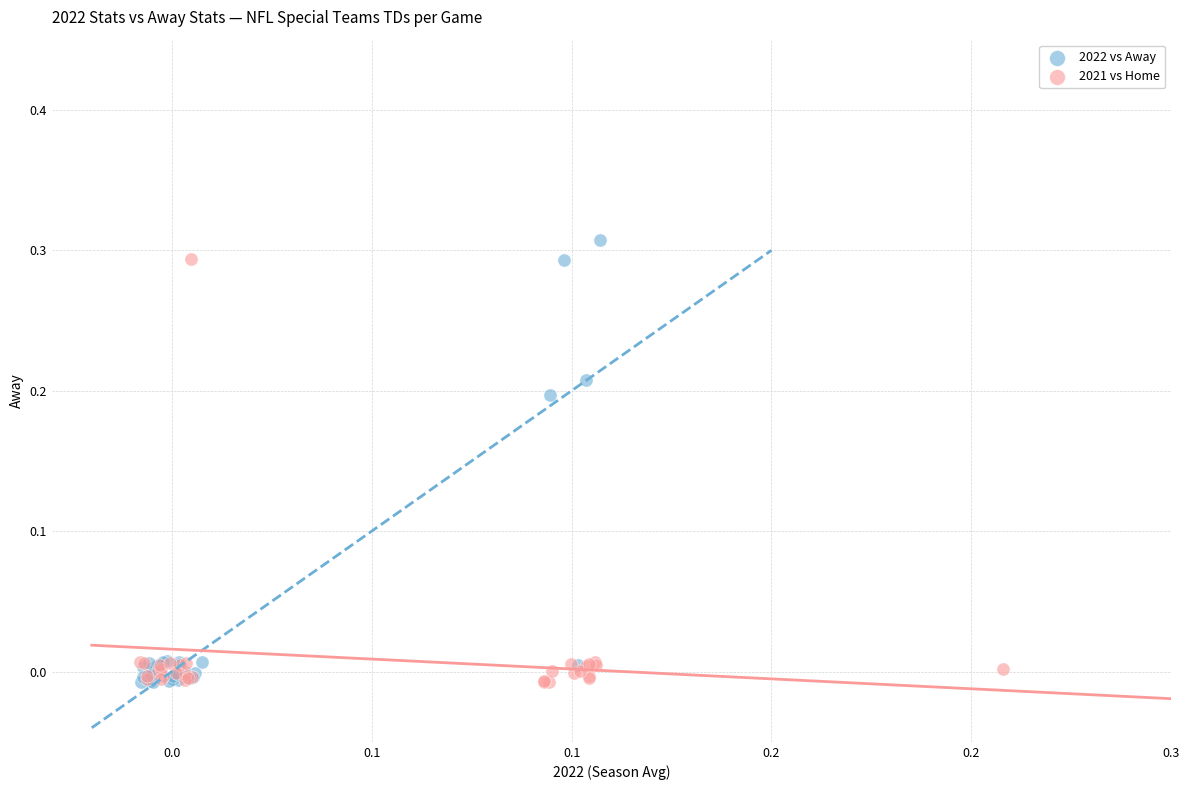

Which series has the widest spread of Y values?

2022 vs Away